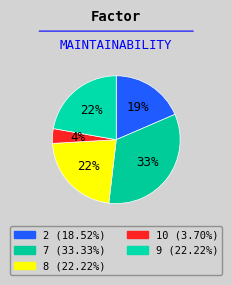

Which category has the smallest portion of the pie?

10